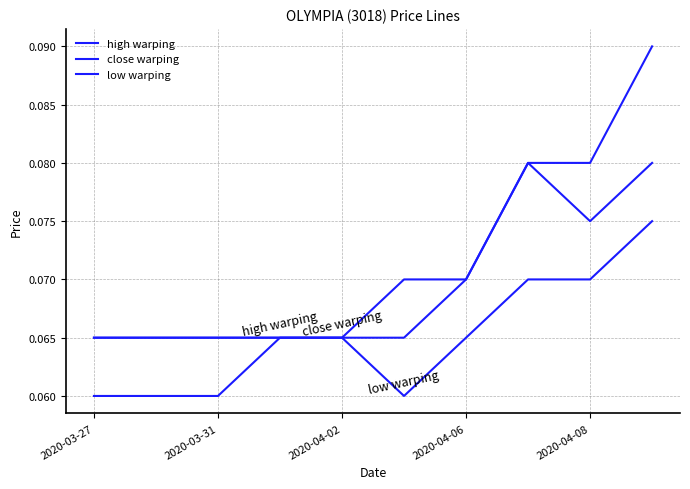

Which series has the largest total across all categories?

high warping